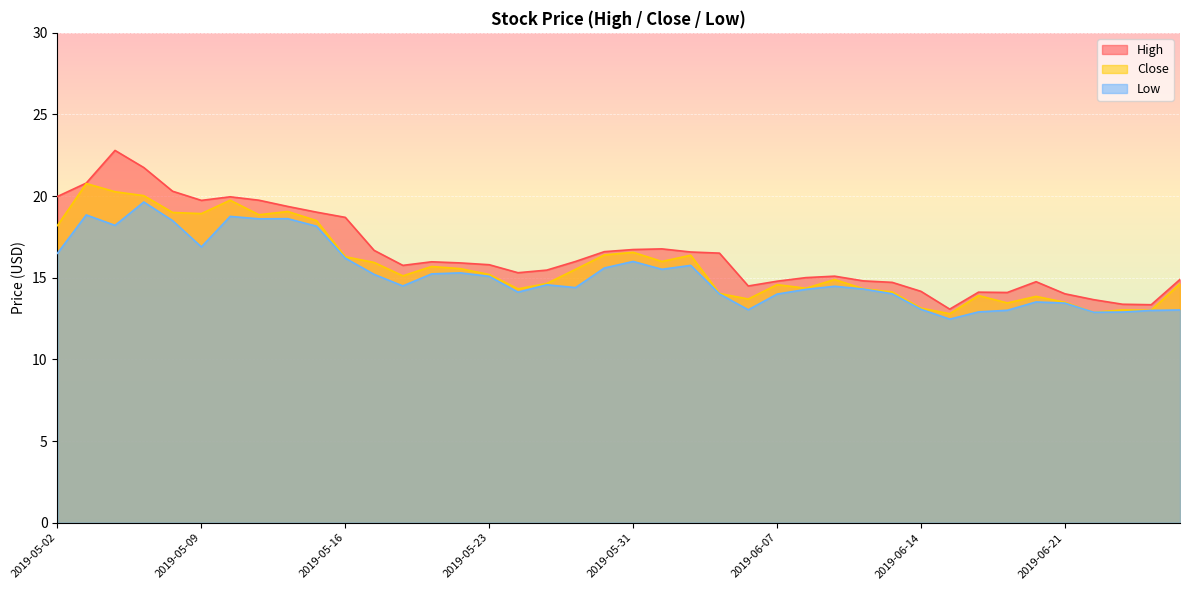

Which series has the largest total across all categories?

High